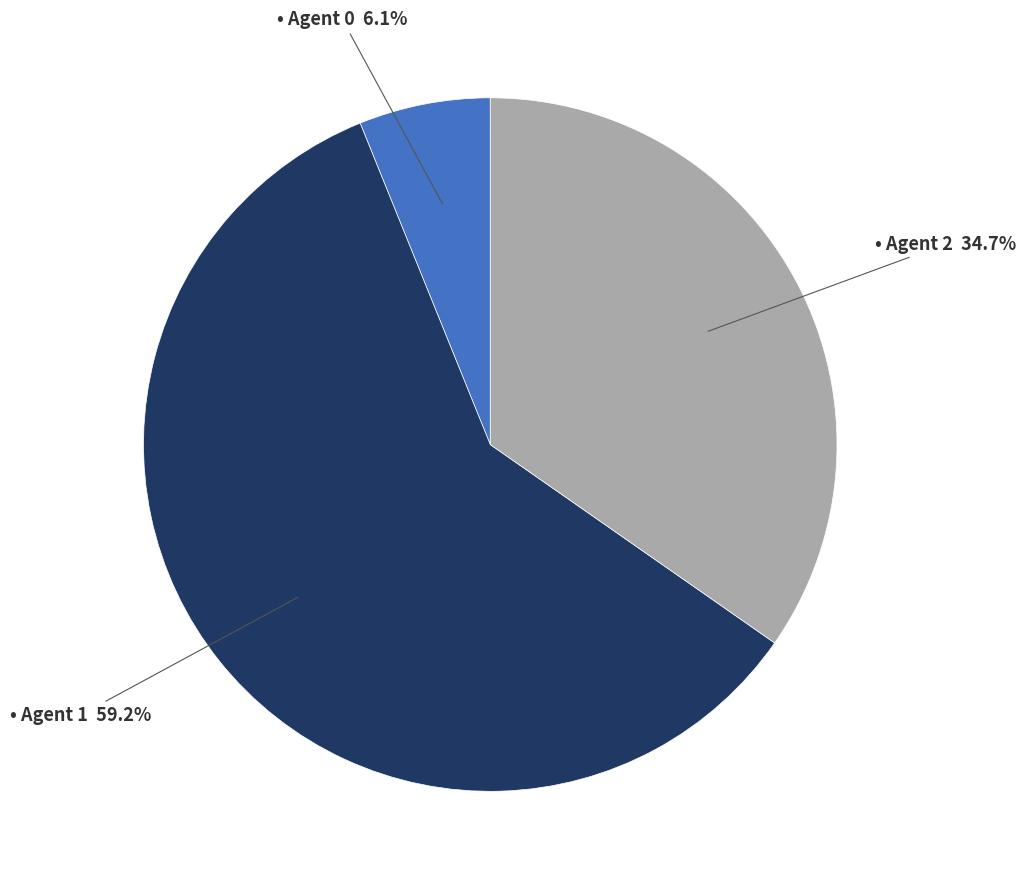

Is there any slice that represents more than half of the pie?

Yes